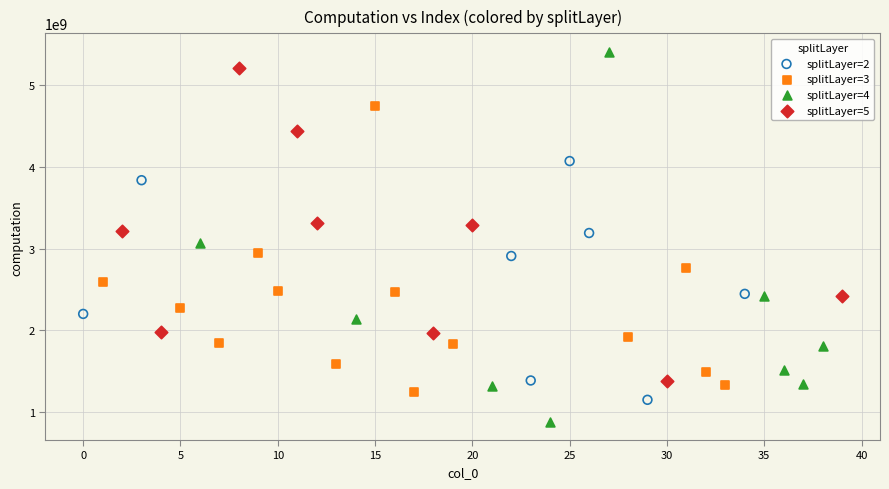

Which series contains the highest Y value?

splitLayer=4